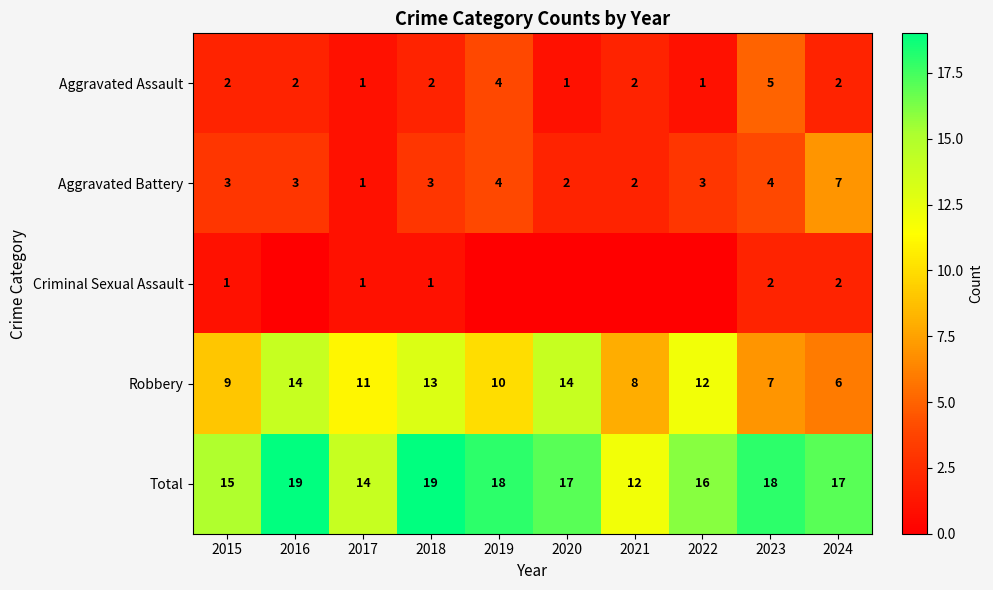

The value of Aggravated Assault at 2022 is 2. True or false?

False